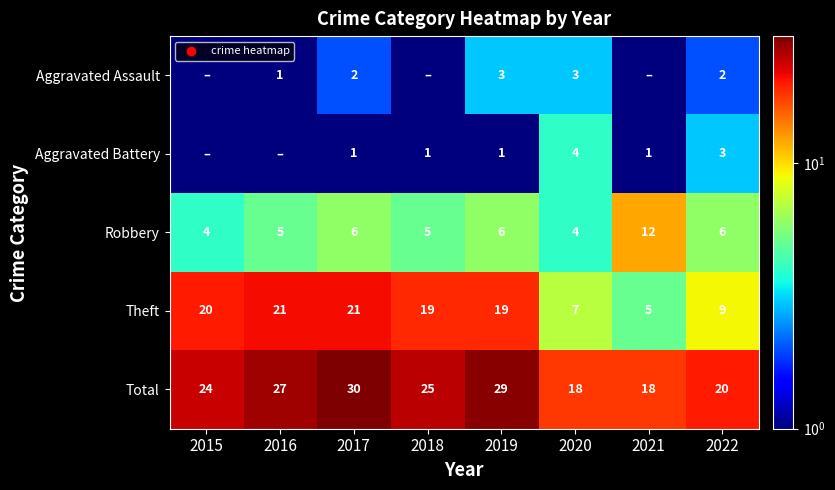

Rank the series at 2022 from highest to lowest value.

Total, Theft, Robbery, Aggravated Battery, Aggravated Assault